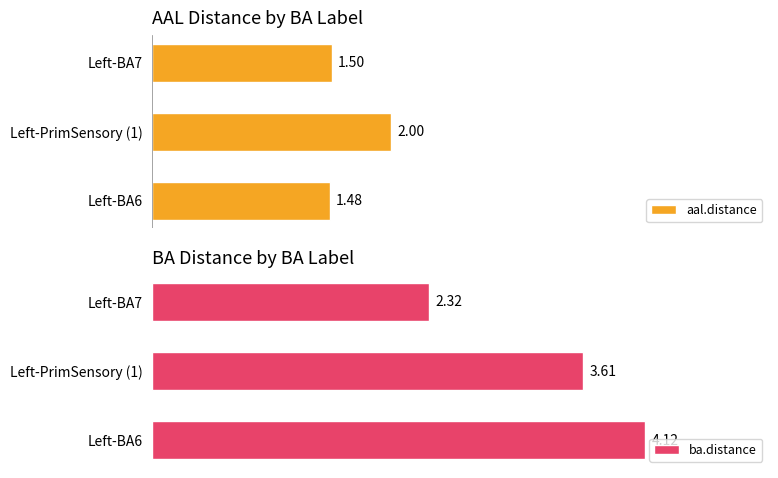

What is the sum of all aal.distance values?

5.0